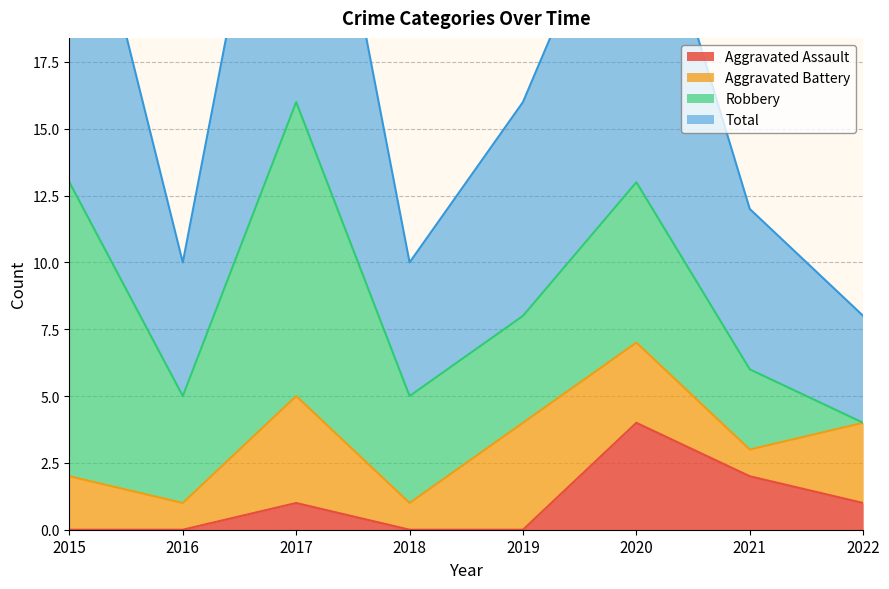

What is the sum of all Aggravated Assault values?

8